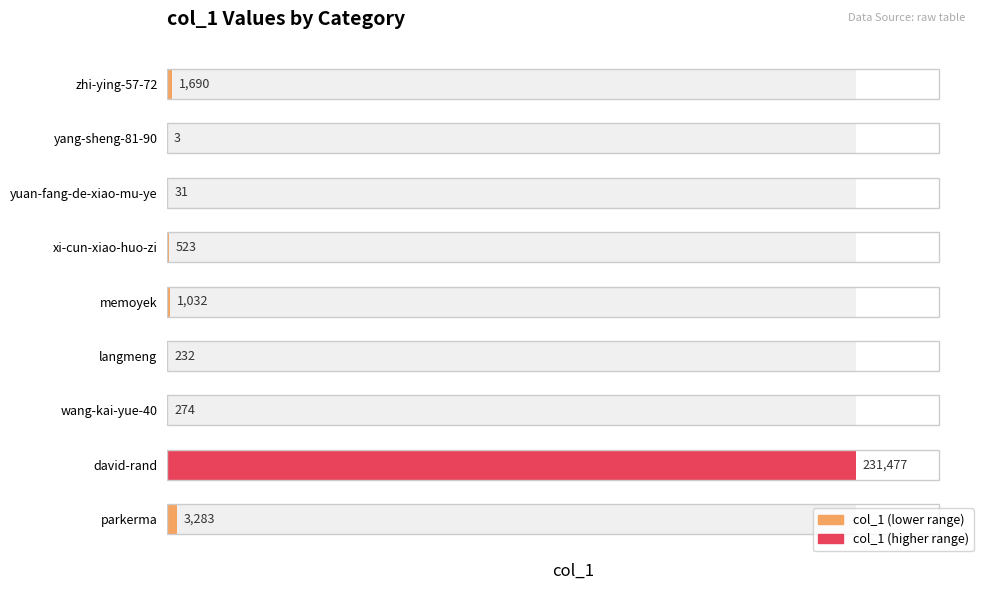

List the labels in order of value, largest first.

david-rand, parkerma, zhi-ying-57-72, memoyek, xi-cun-xiao-huo-zi, wang-kai-yue-40, langmeng, yuan-fang-de-xiao-mu-ye, yang-sheng-81-90